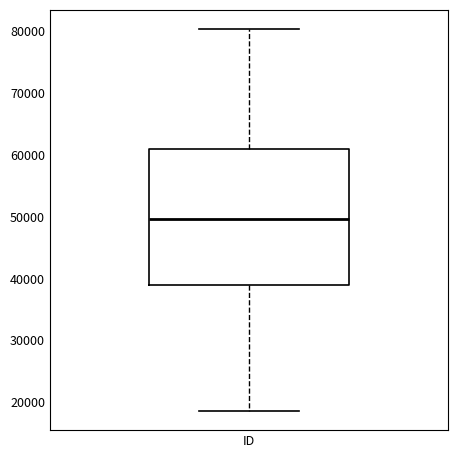

Where does the lower whisker of the box for ID end on the y-axis? The values are not printed on the chart, so give them approximately, as read against the axis.

19000